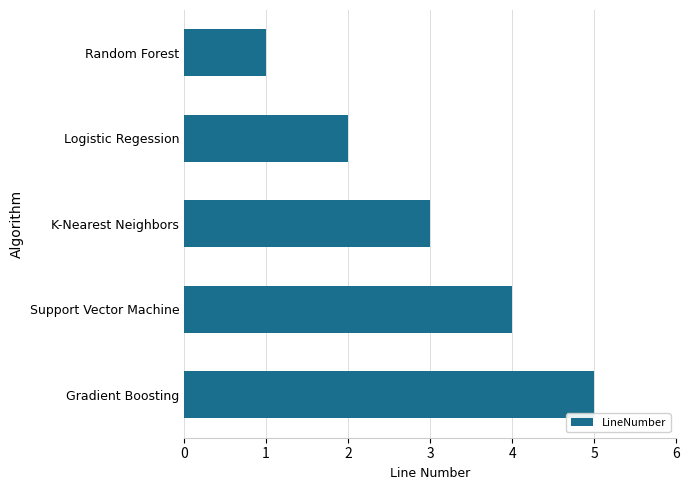

What is the label of the 5th bar from the top?

Gradient Boosting